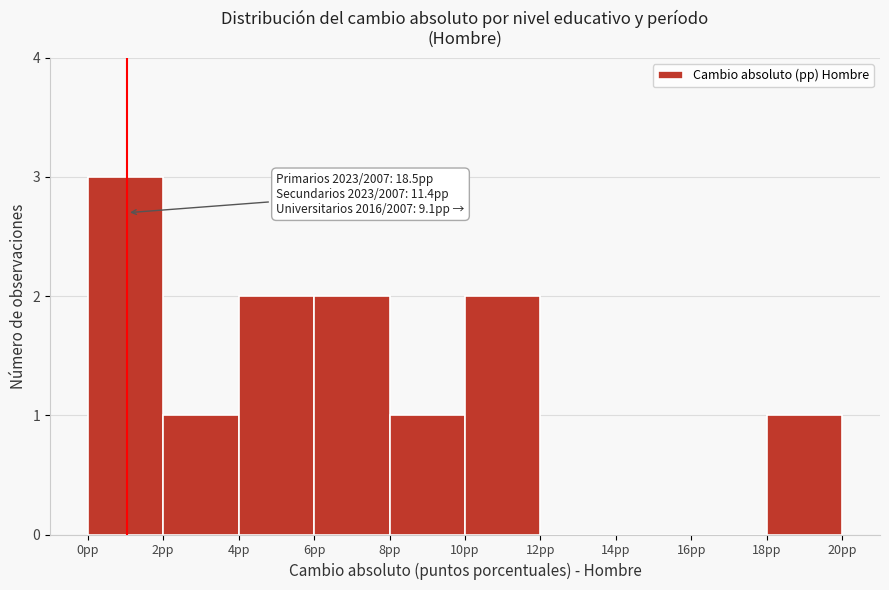

Which range on the x-axis has the tallest bar?

0 to 2